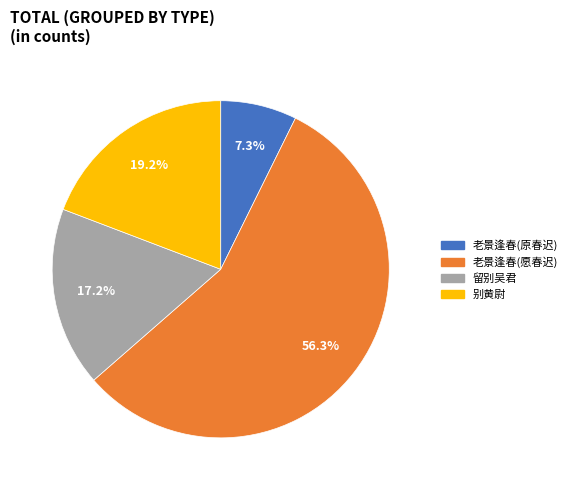

Is there a majority slice in this chart?

Yes